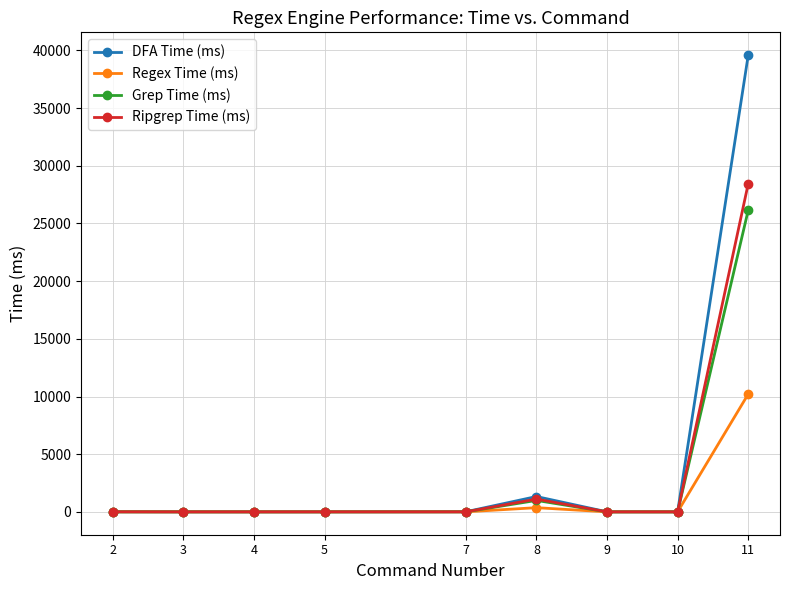

Which series has the largest range (max minus min)?

DFA Time (ms)